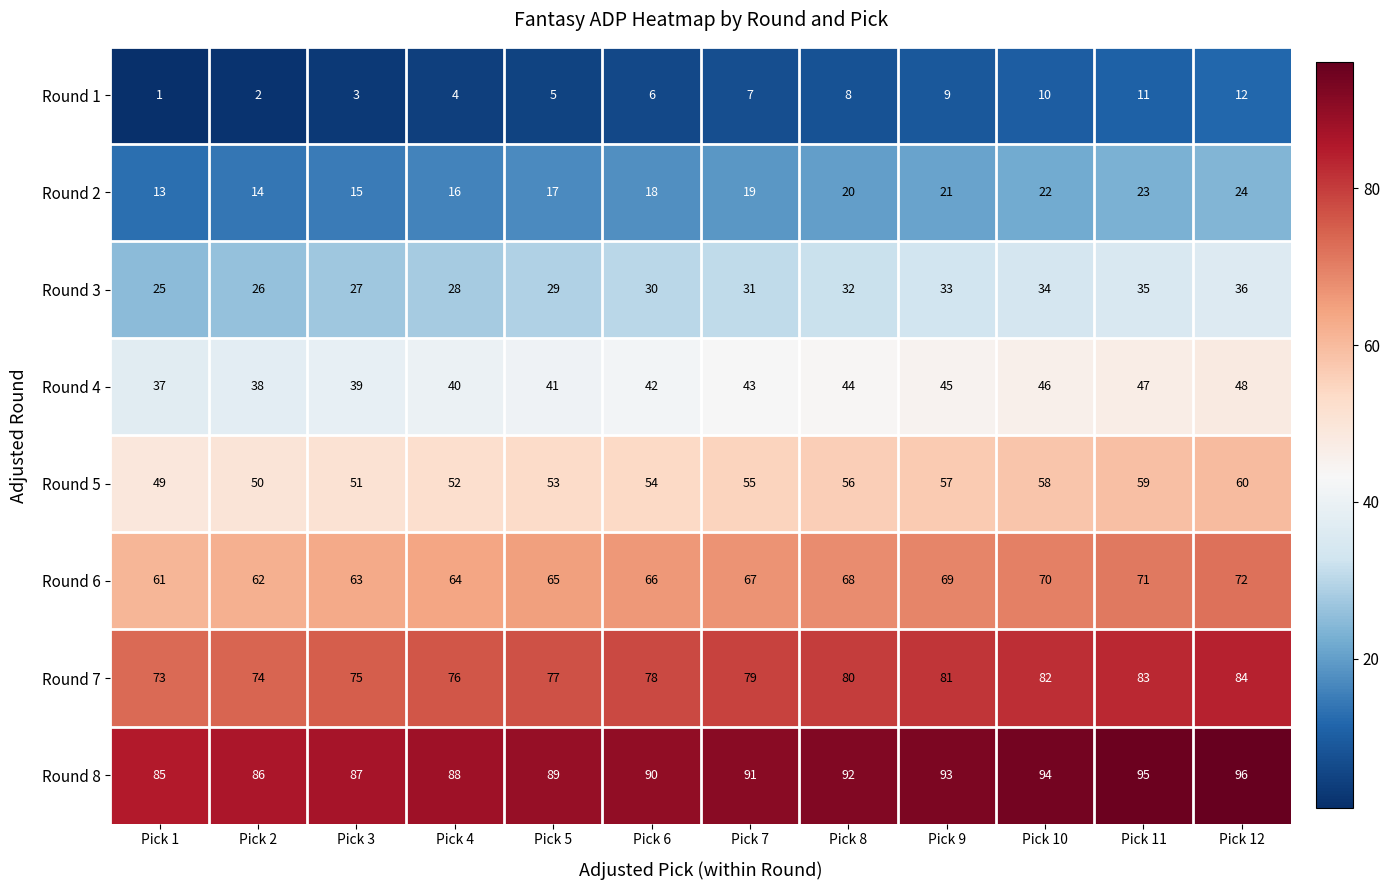

What is the spread (max minus min) of values at Pick 10?

84